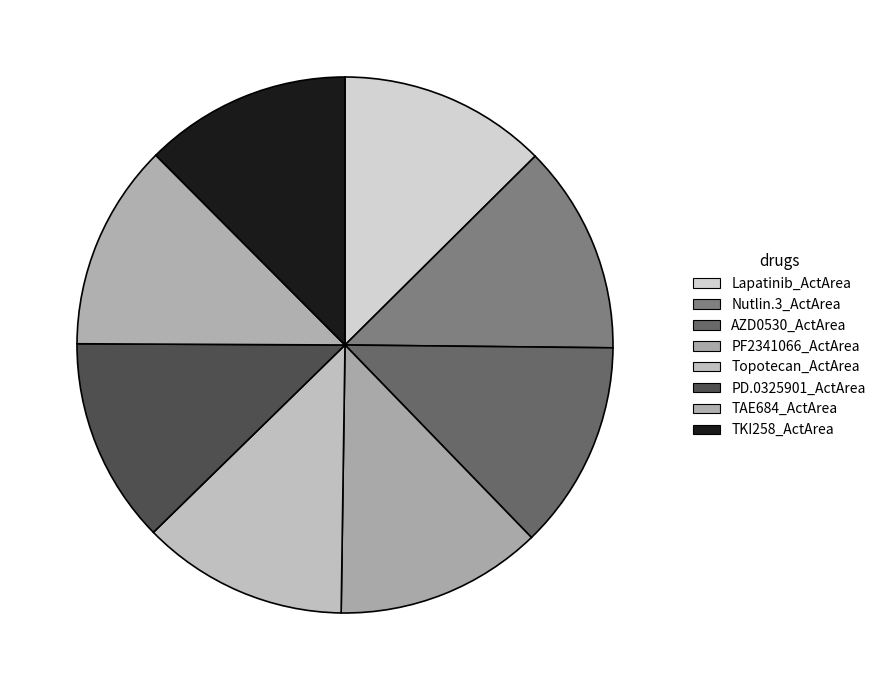

To the nearest percent, what is the average slice percentage?

12%